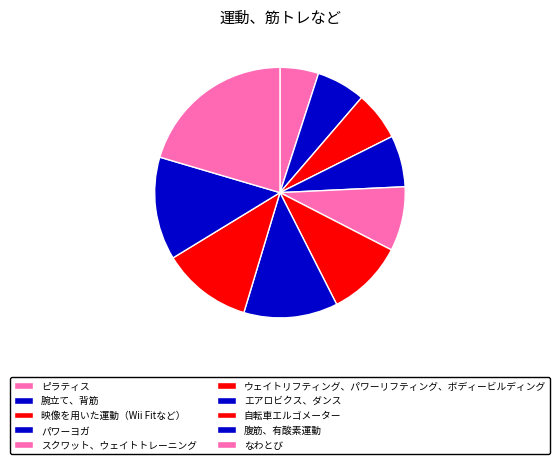

To the nearest percent, what is the average slice percentage?

10%